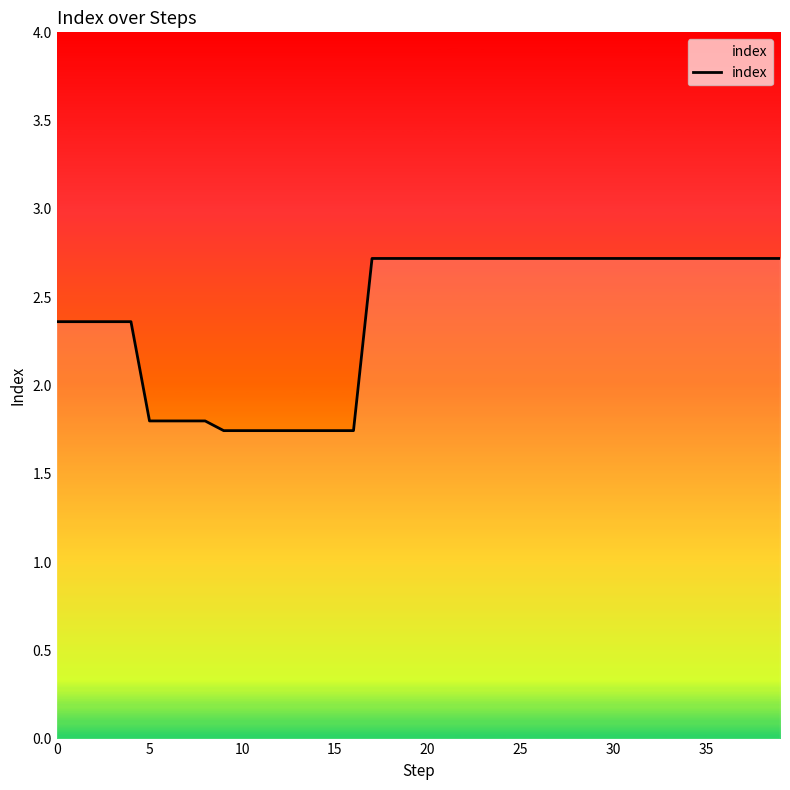

What is the maximum value shown in the chart?

2.7